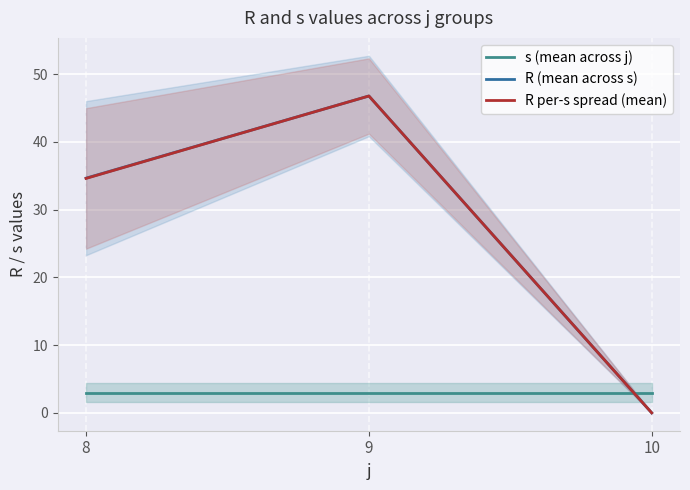

Is this an area chart (filled region under the line)?

No